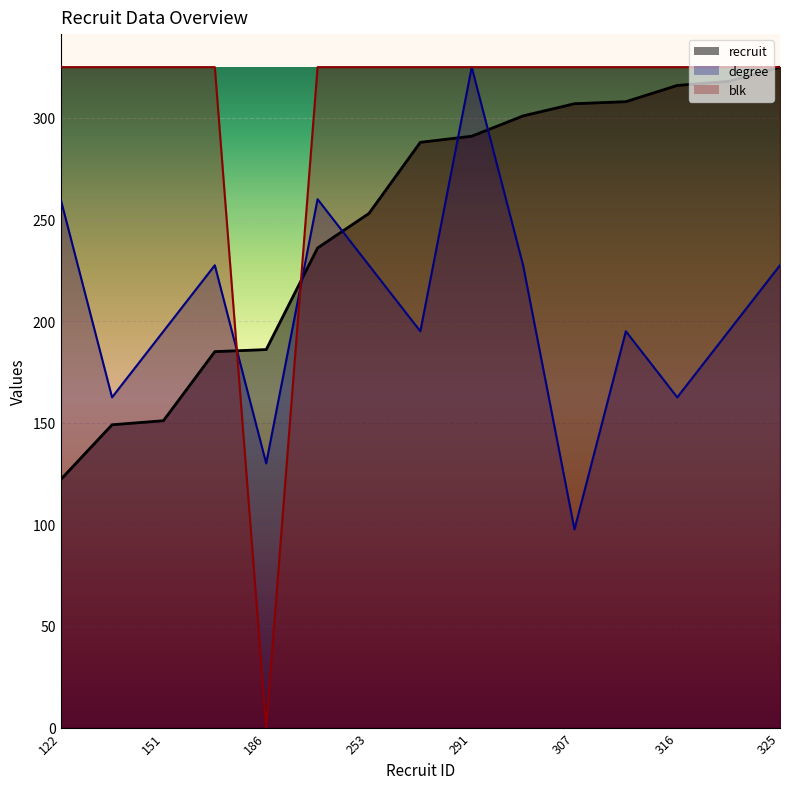

Does the chart display data point markers on the line(s)?

No